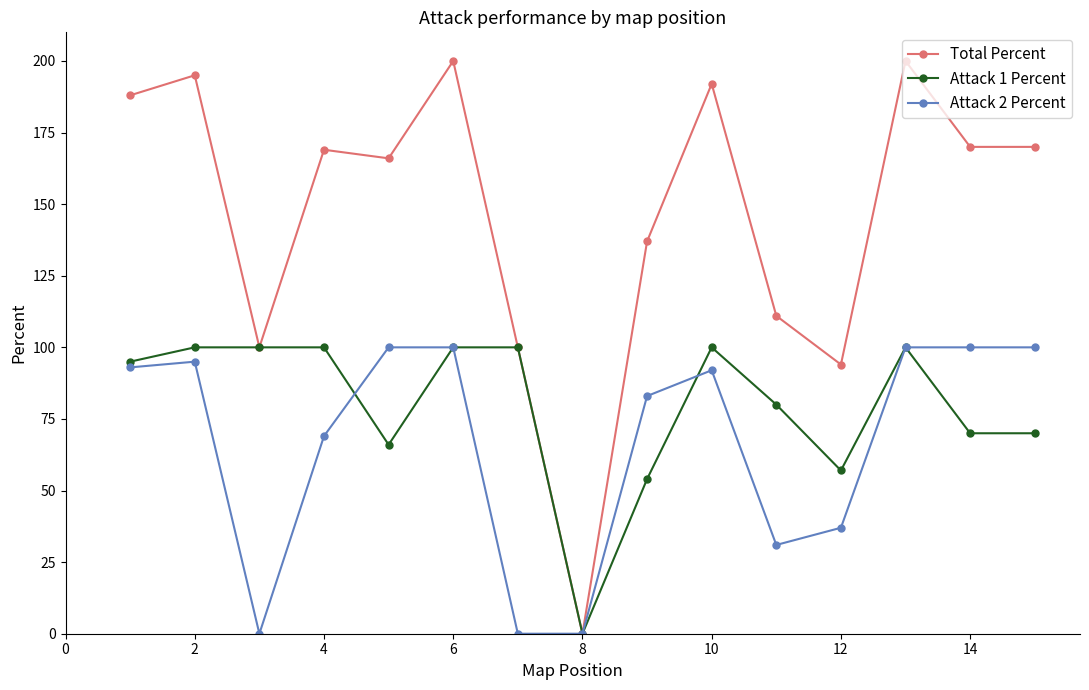

What is the highest value of the Attack 2 Percent series?

100